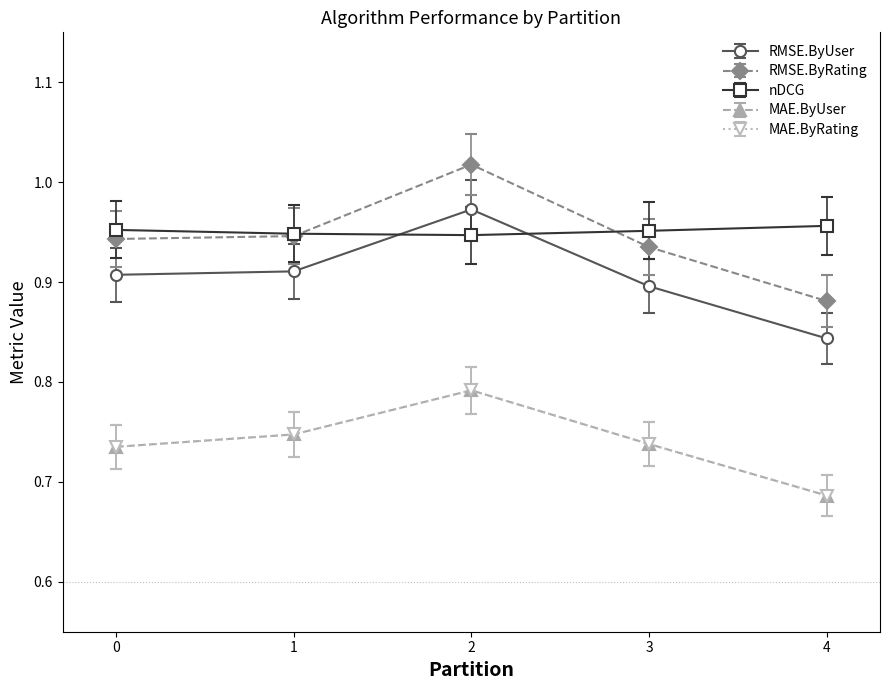

Does the chart have visible grid lines?

No